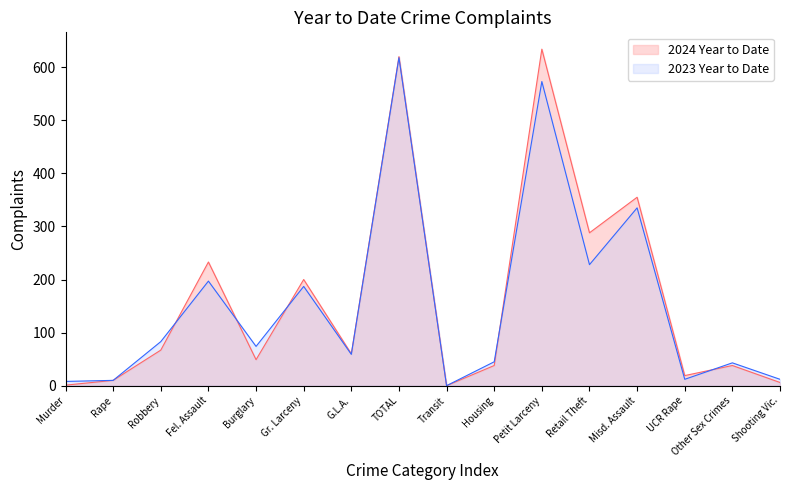

After their last crossing, which series has the higher values: 2024 Year to Date or 2023 Year to Date?

2023 Year to Date